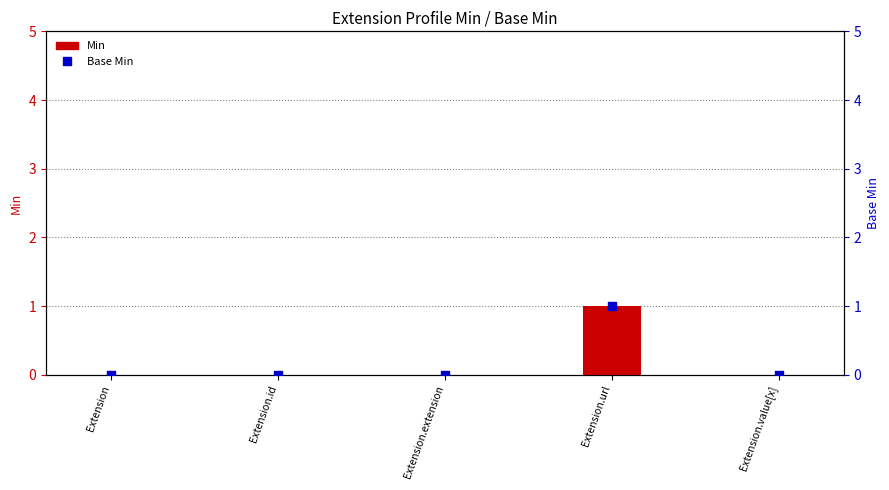

Which series contains the lowest Y value?

Min